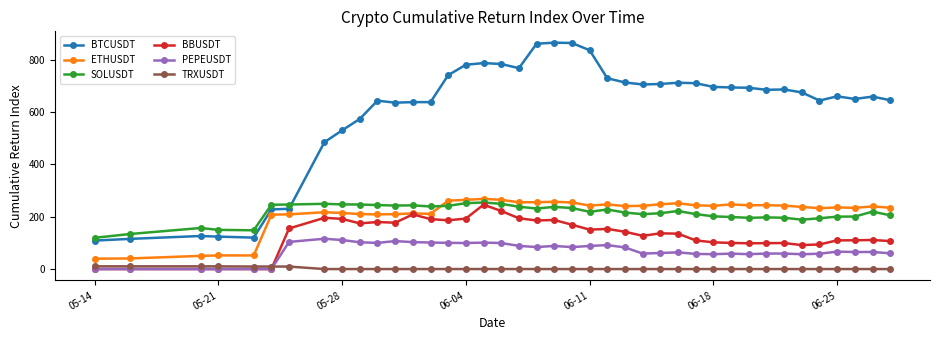

Which series has the widest spread of values?

BTCUSDT